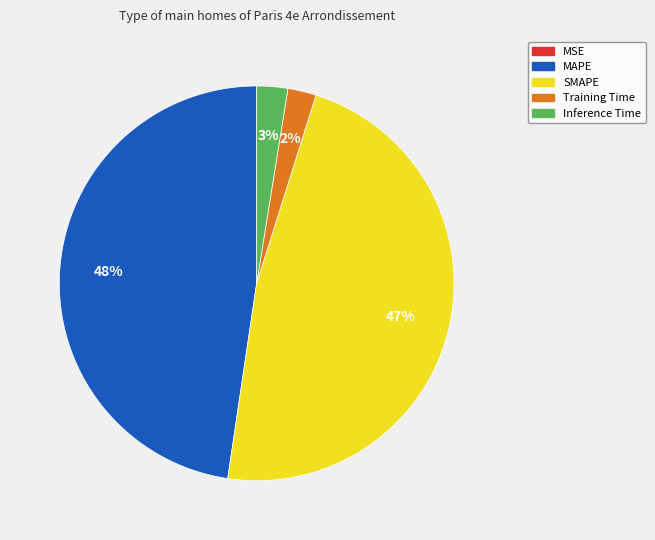

Does any single category account for the majority?

No